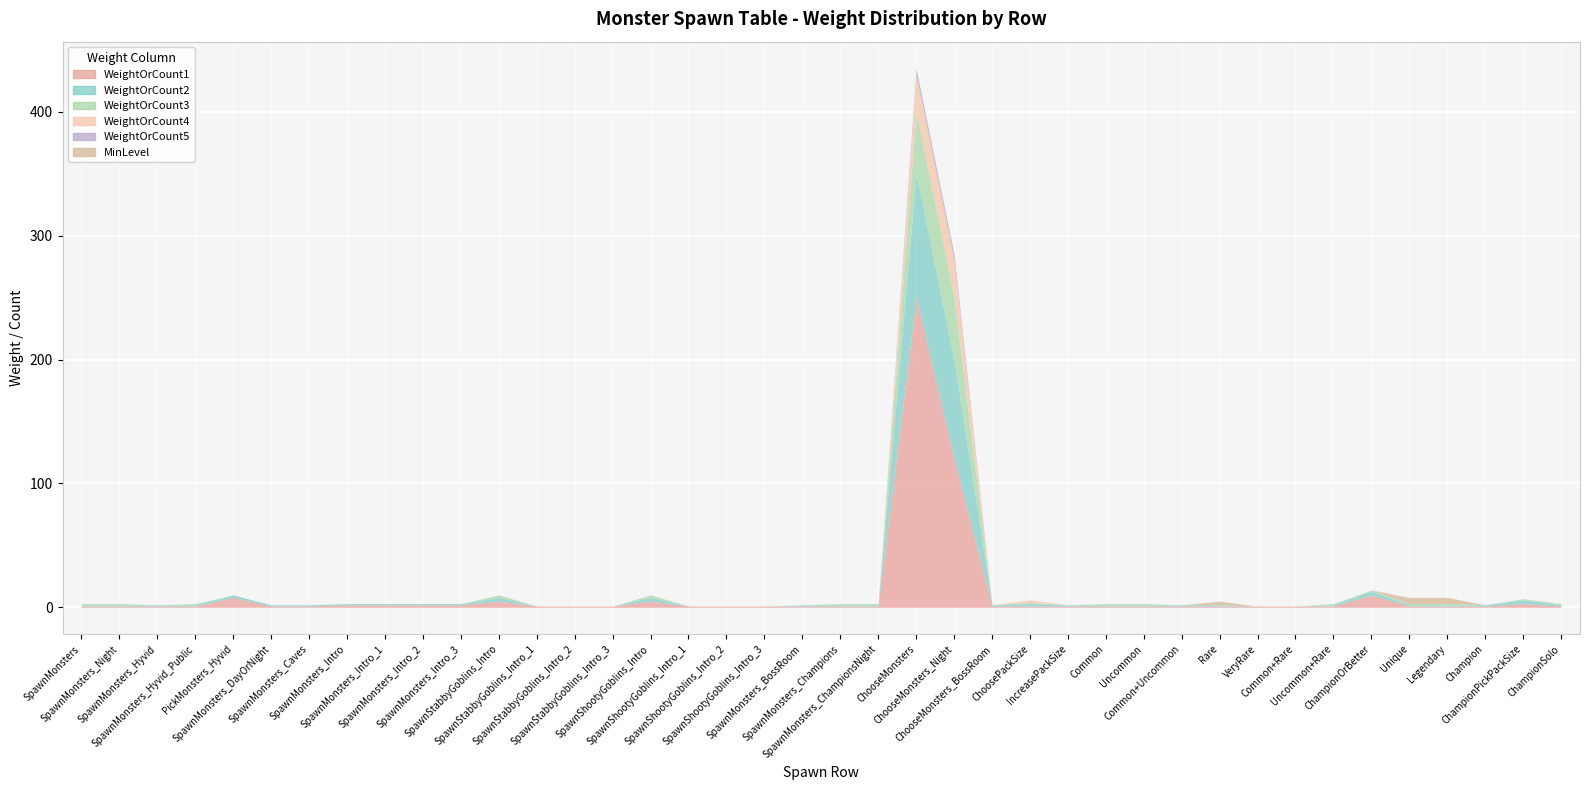

Which category has the lowest value across all series?

SpawnStabbyGoblins_Intro_1